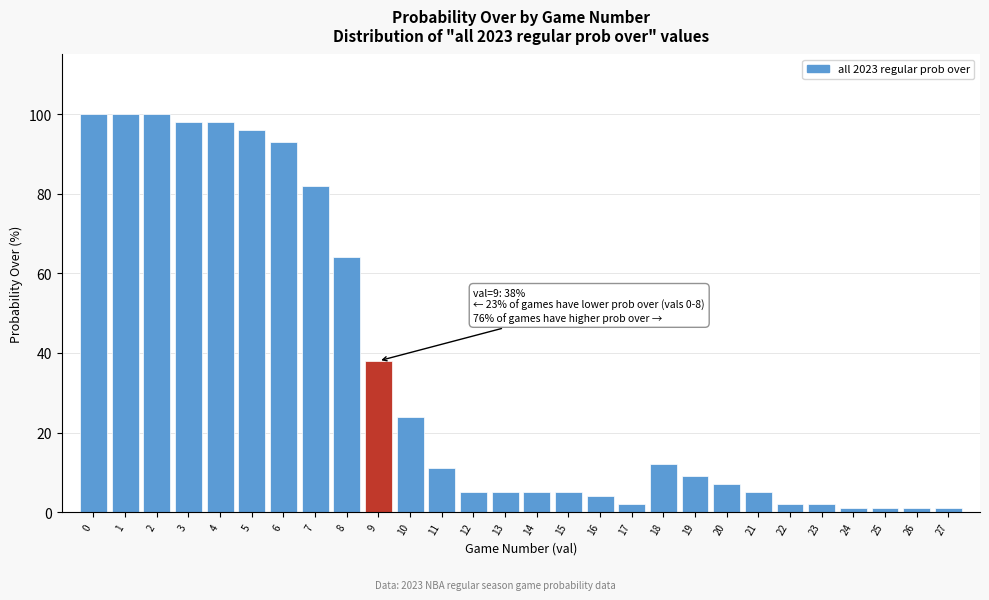

Reading left to right, transcribe all the data shown in this chart.

100	100	100	98	98	96	93	82	64	38	24	11	5	5	5	5	4	2	12	9	7	5	2	2	1	1	1	1